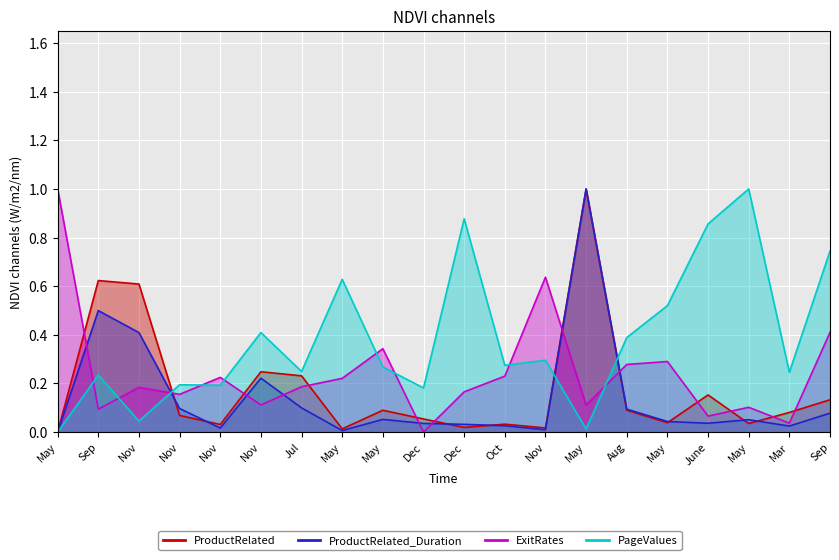

List the labels in order of ProductRelated value, smallest first.

May, May, Nov, Dec, Nov, Oct, May, May, Dec, Nov, Mar, May, Aug, Sep, June, Jul, Nov, Nov, Sep, May